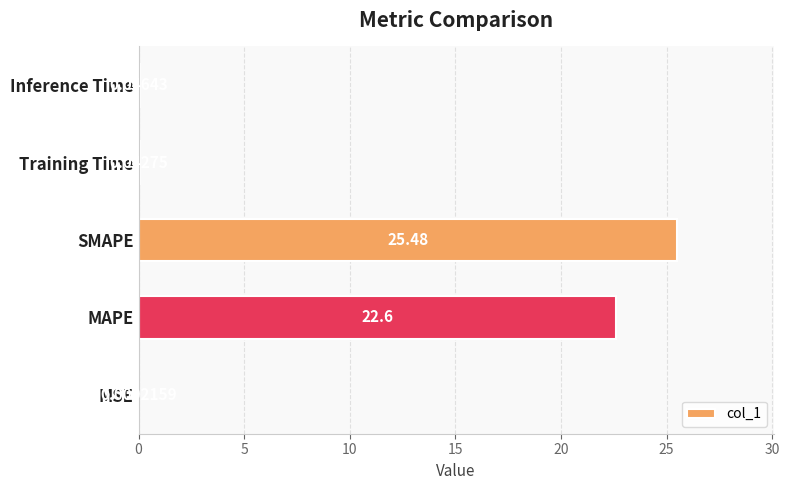

What is the sum of all values?

48.2